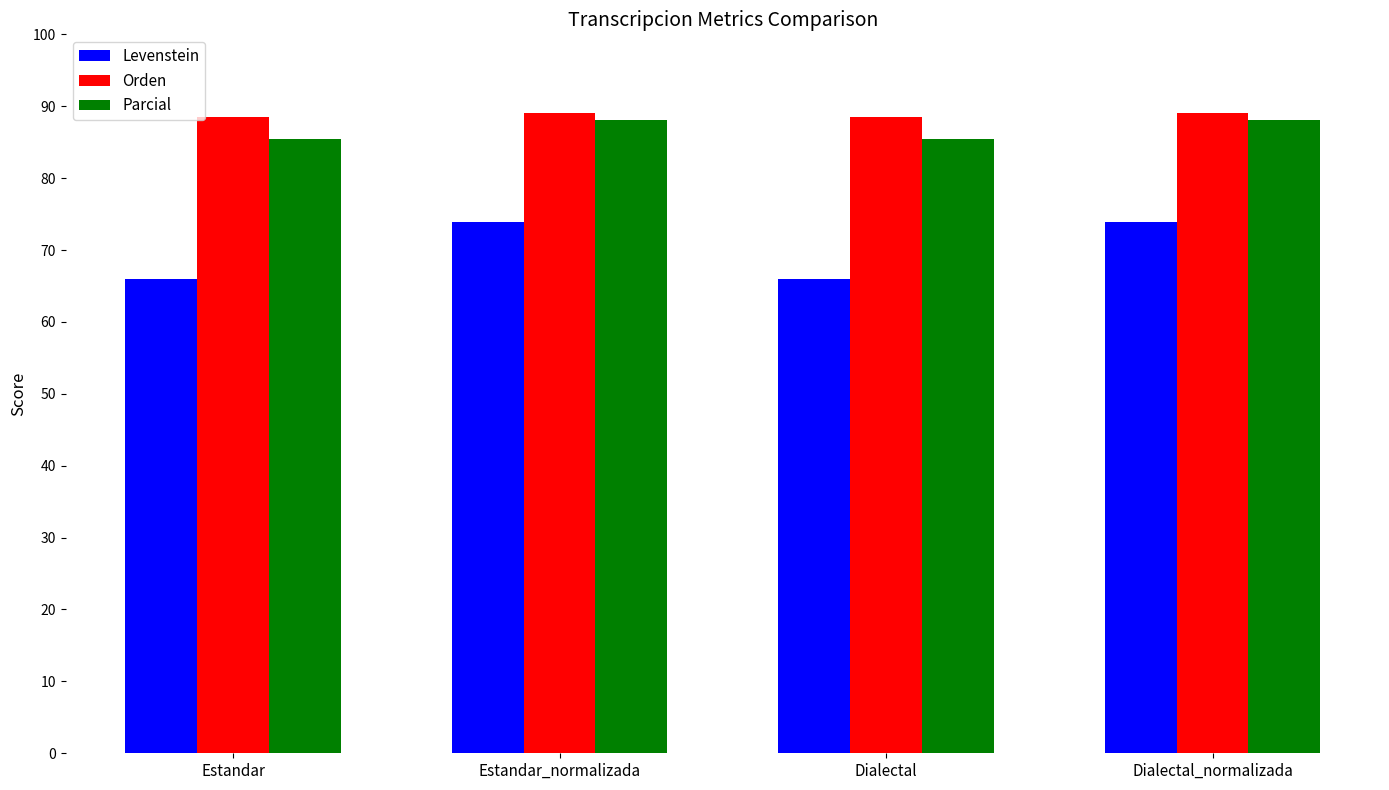

Is the value of Levenstein at Estandar greater than the value of Orden at Dialectal?

No